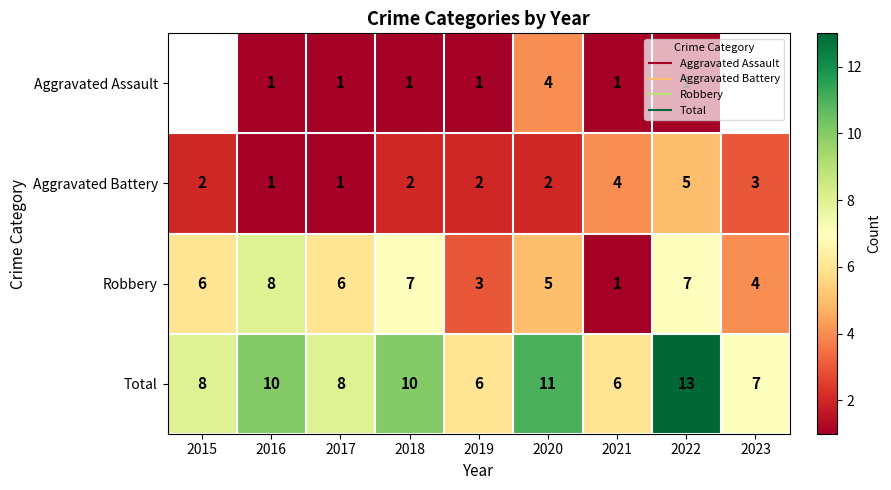

The value of Total at 2017 is 14.3. True or false?

False